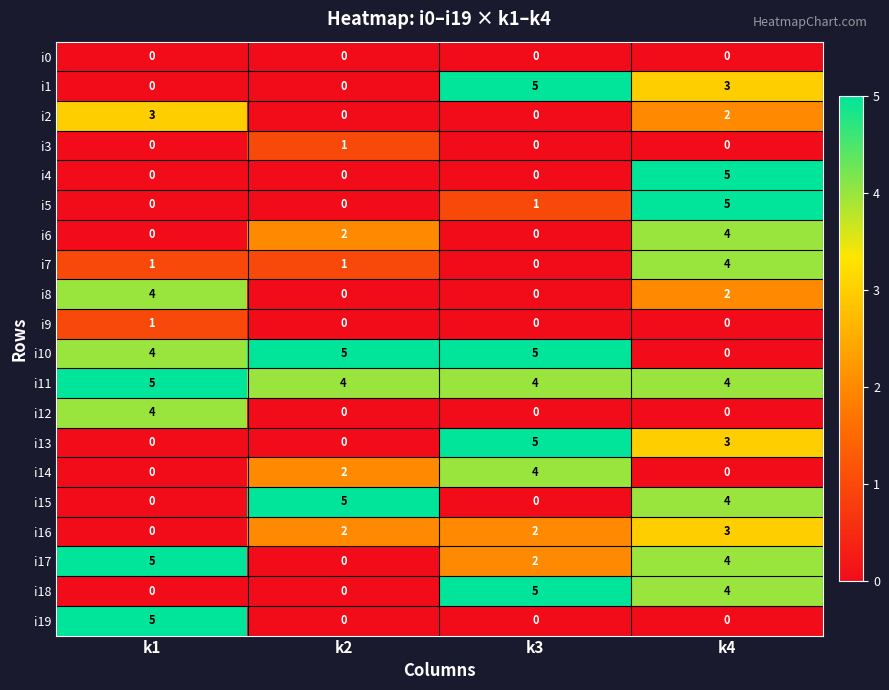

What is the total value across all series at k1?

32